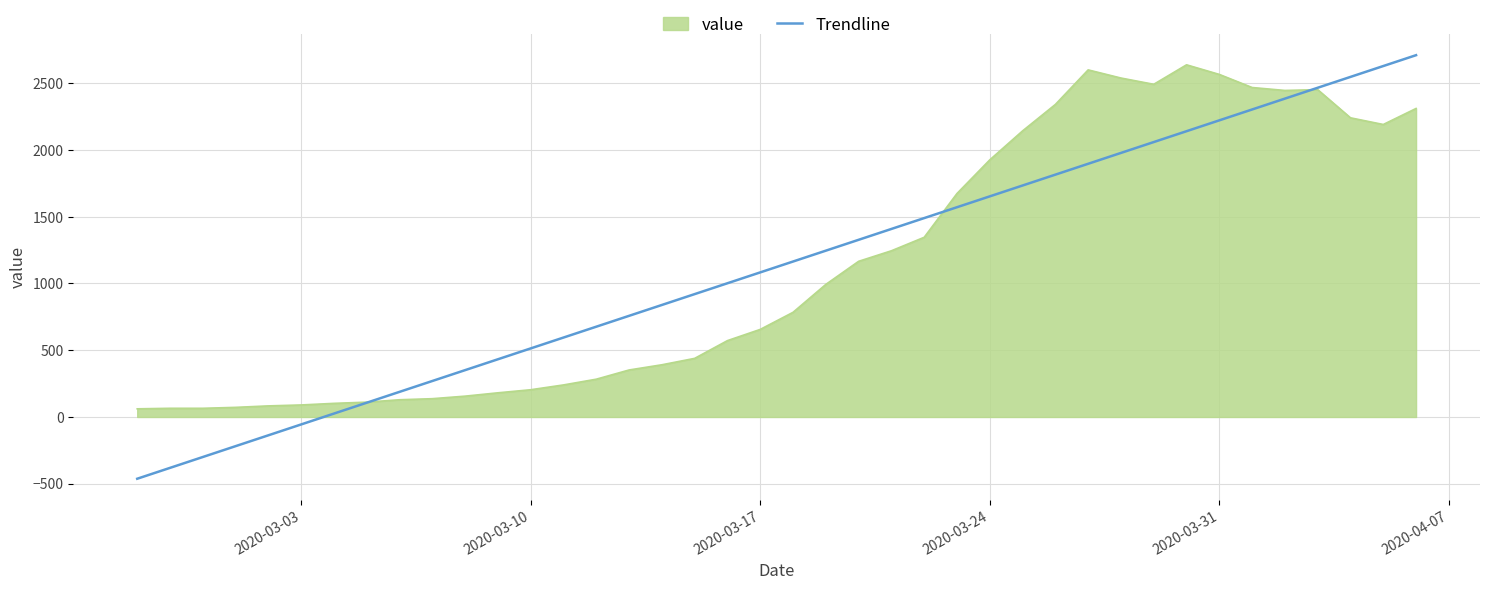

What is the minimum value shown in the chart?

-462.6